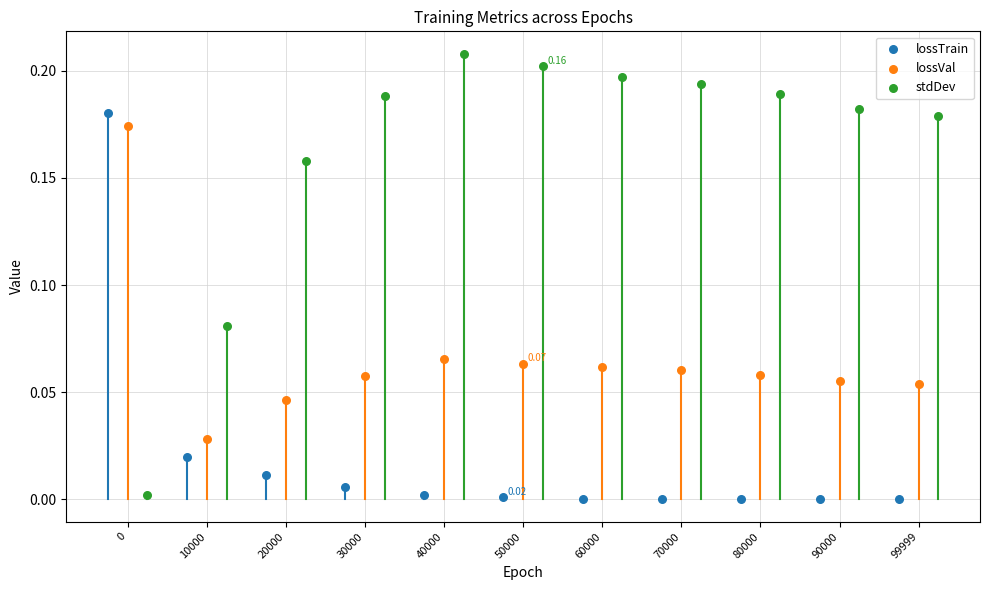

Which series contains the highest Y value?

stdDev